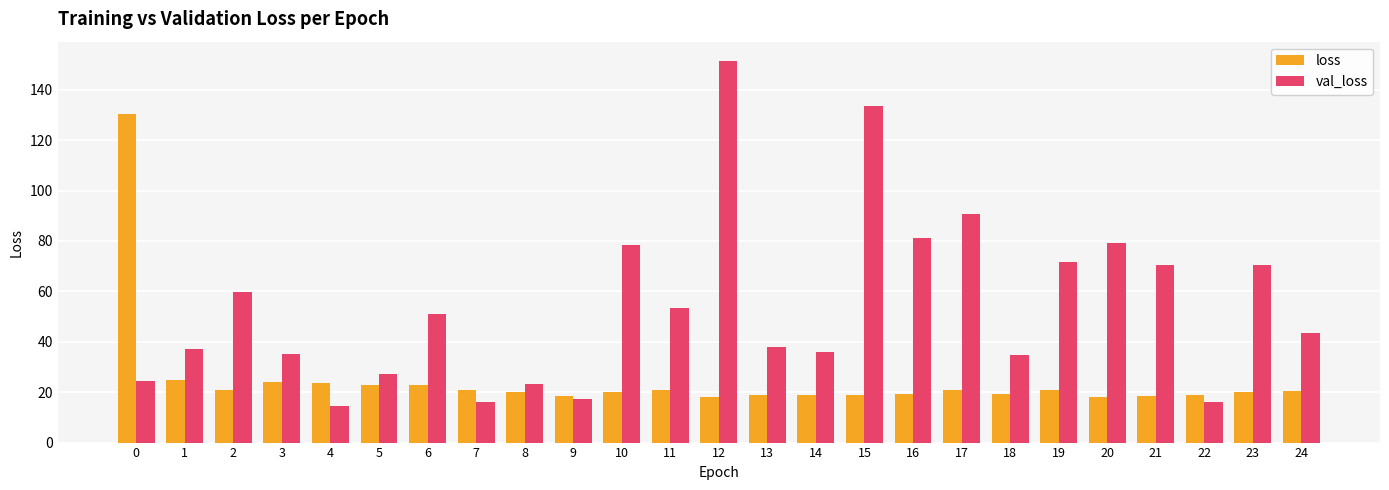

The value of val_loss at 5 is 18.2. True or false?

False